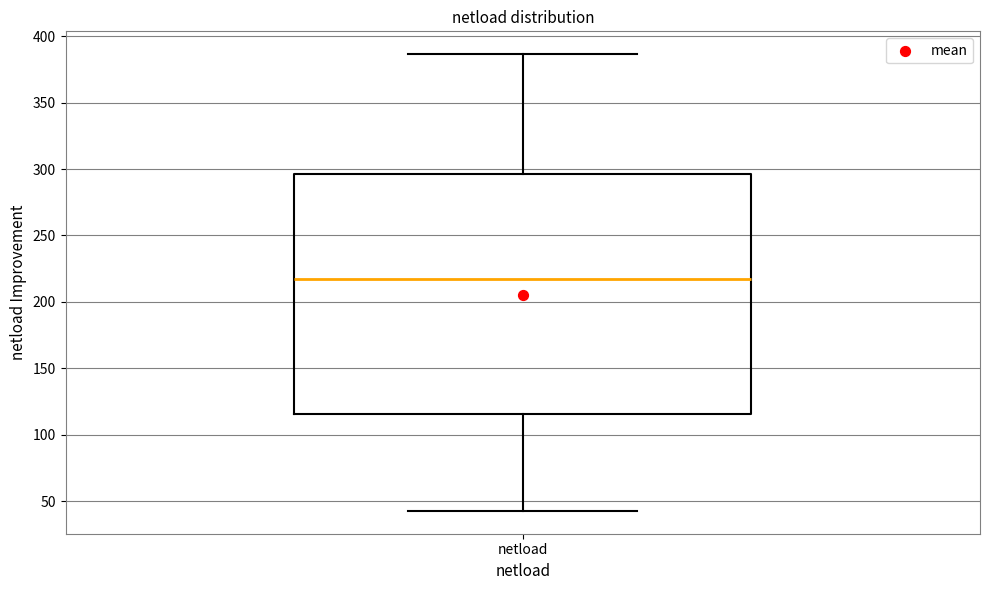

Where is the lower edge of the box for netload on the y-axis? The values are not printed on the chart, so give them approximately, as read against the axis.

115